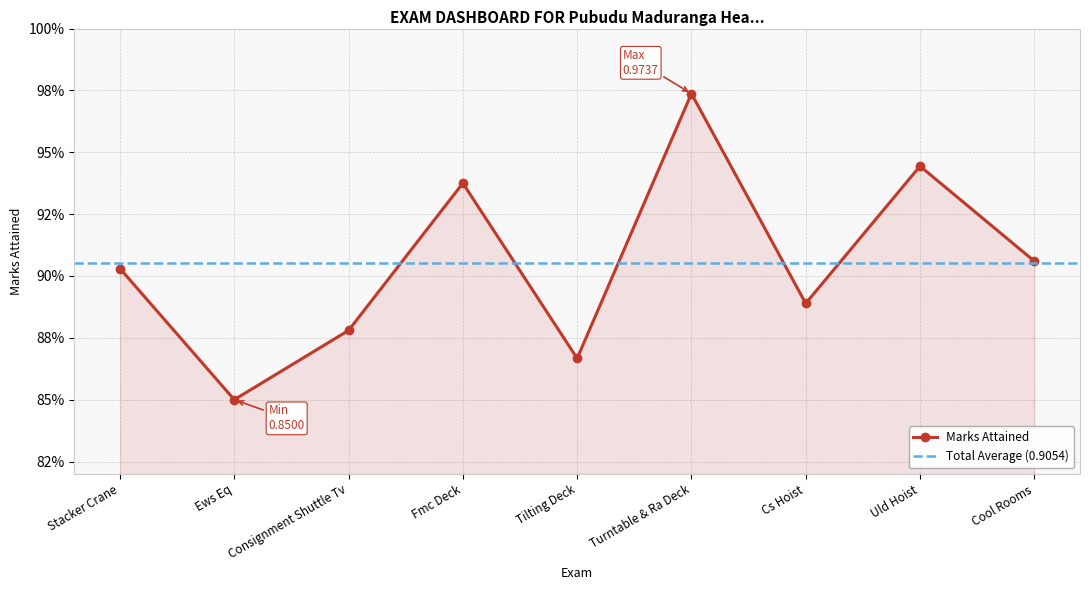

What is the label of the 5th point from the right?

Tilting Deck